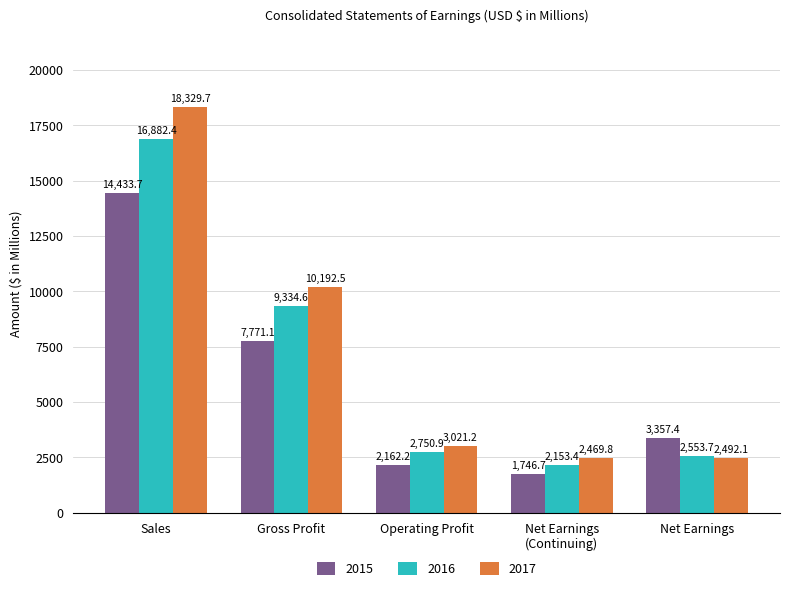

What is the minimum value shown in the chart?

1746.7